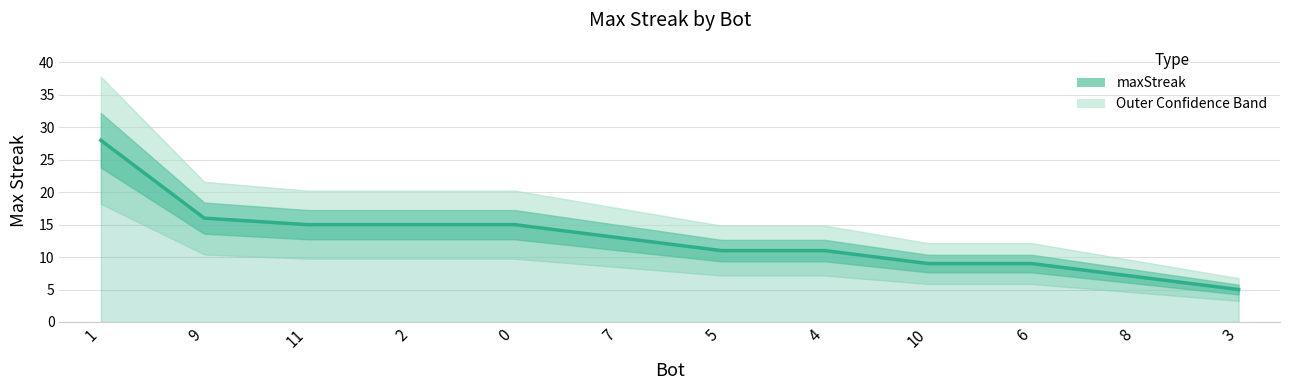

True or false: there are more than 0 points higher than both neighbors.

False